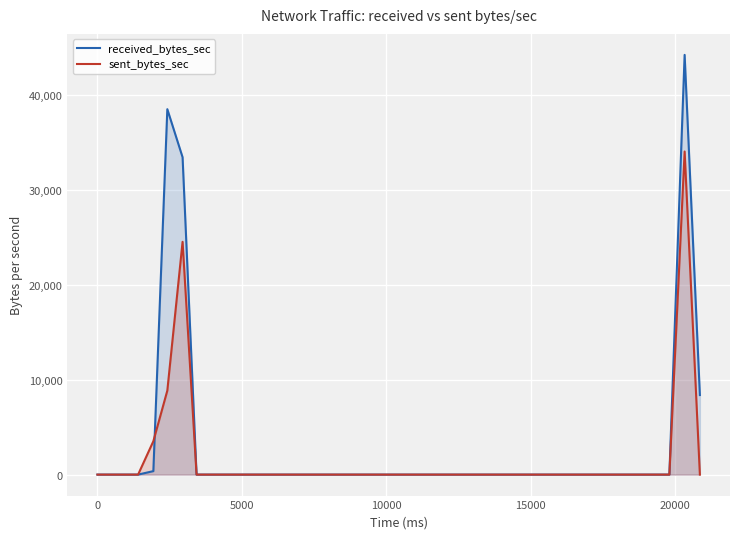

What is the maximum value shown in the chart?

44234